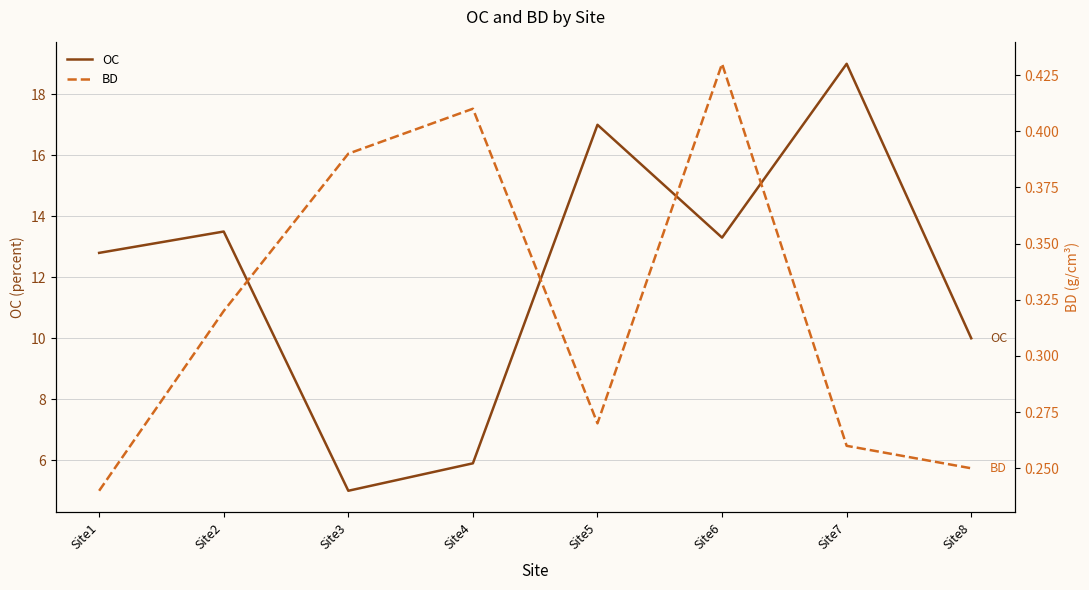

What is the sum of the BD values at Site3 and Site7?

0.7